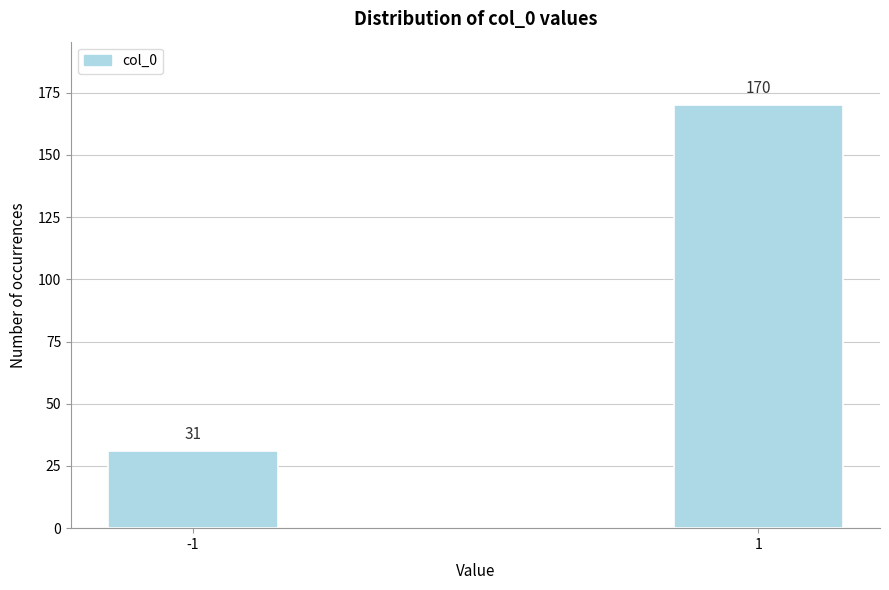

Reading left to right, what are all the values shown in this chart?

31	170